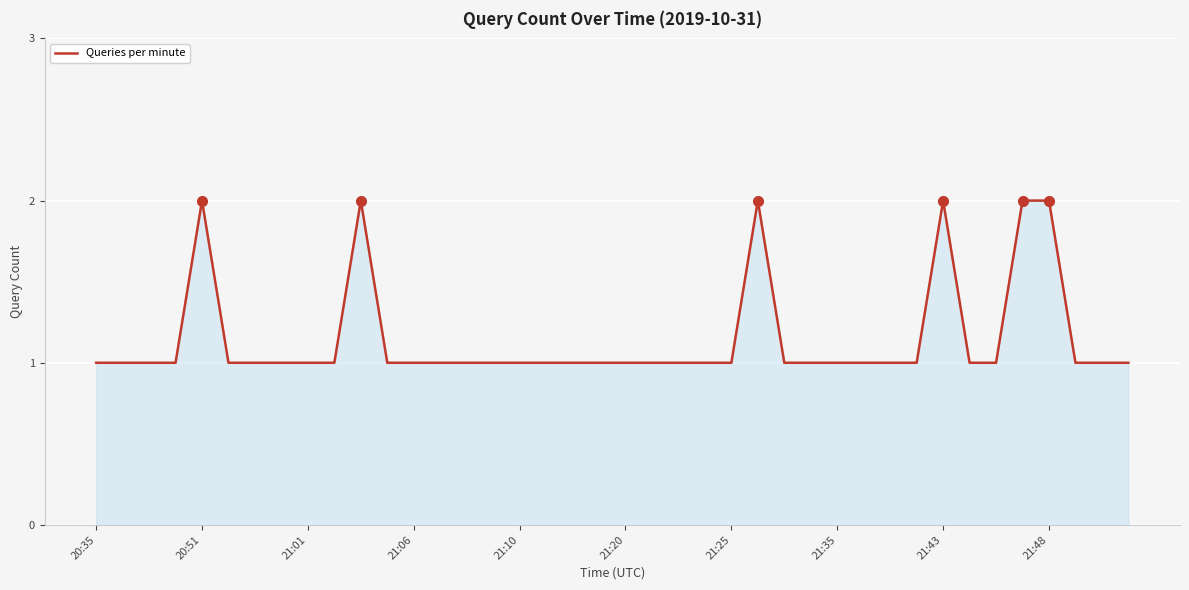

At which label is the value closest to 1?

20:35